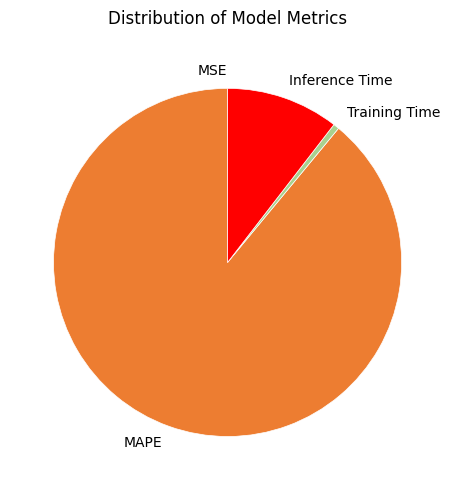

Which slice is the largest?

MAPE